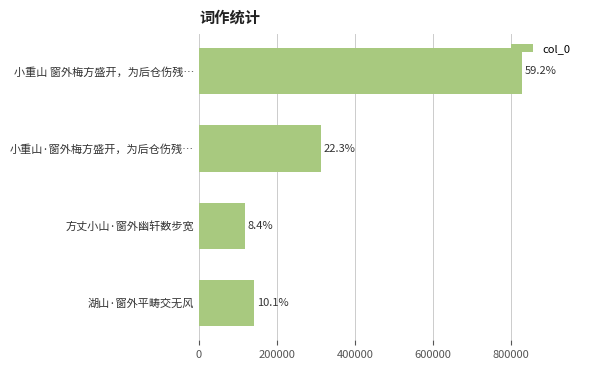

How many bars are there in total?

4